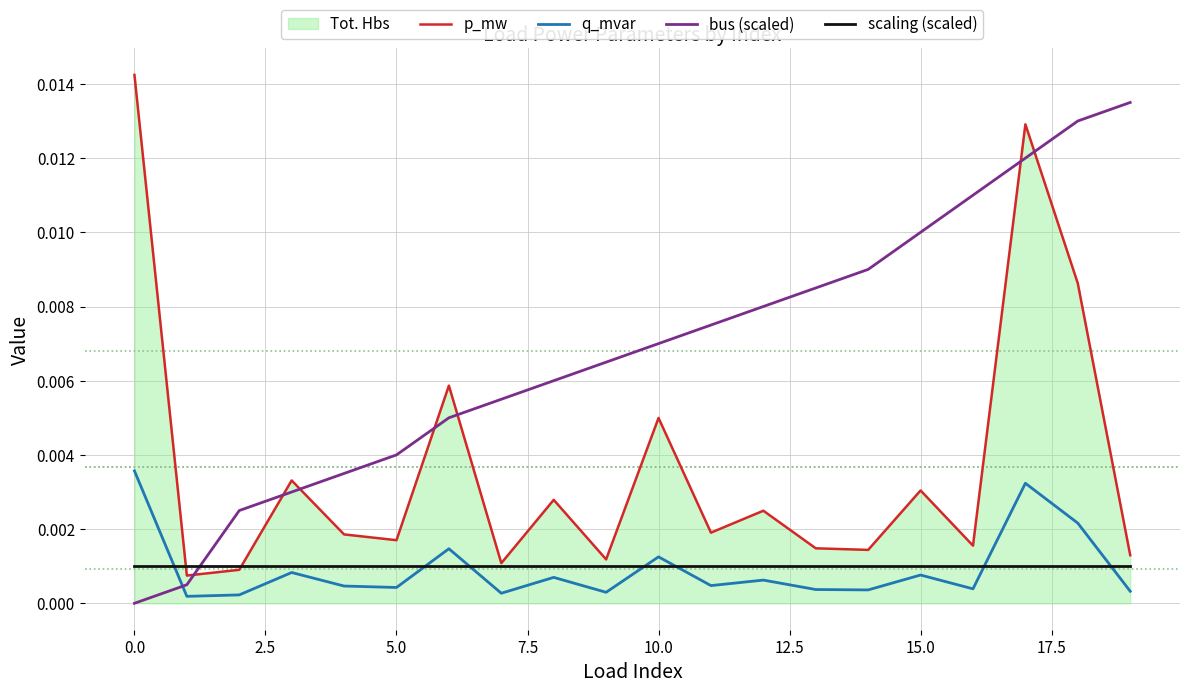

Which series ends up on top after the final intersection of scaling (scaled) and bus (scaled)?

bus (scaled)